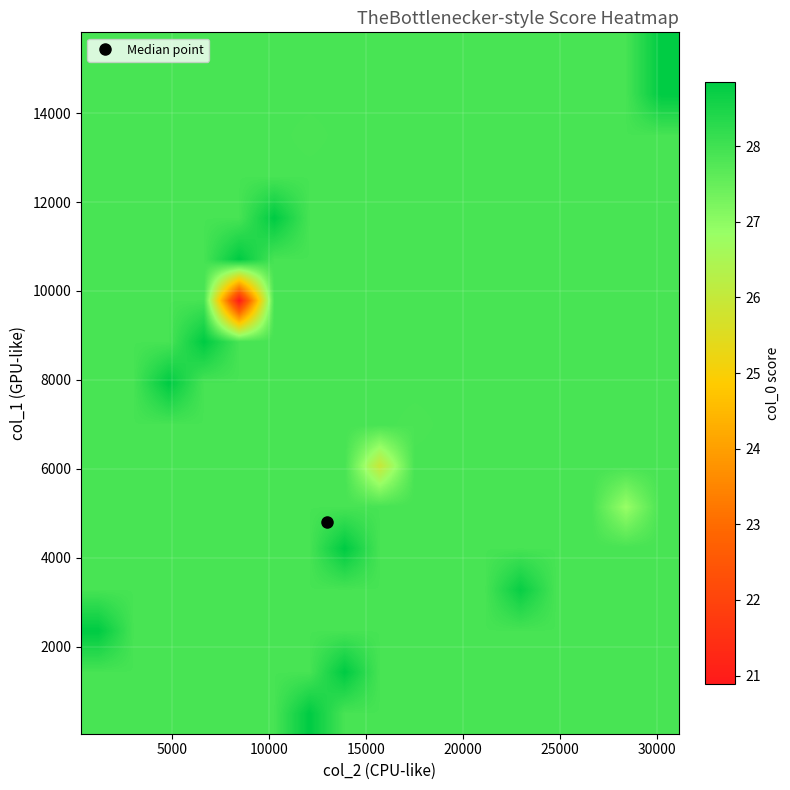

How many series are shown in this chart?

17